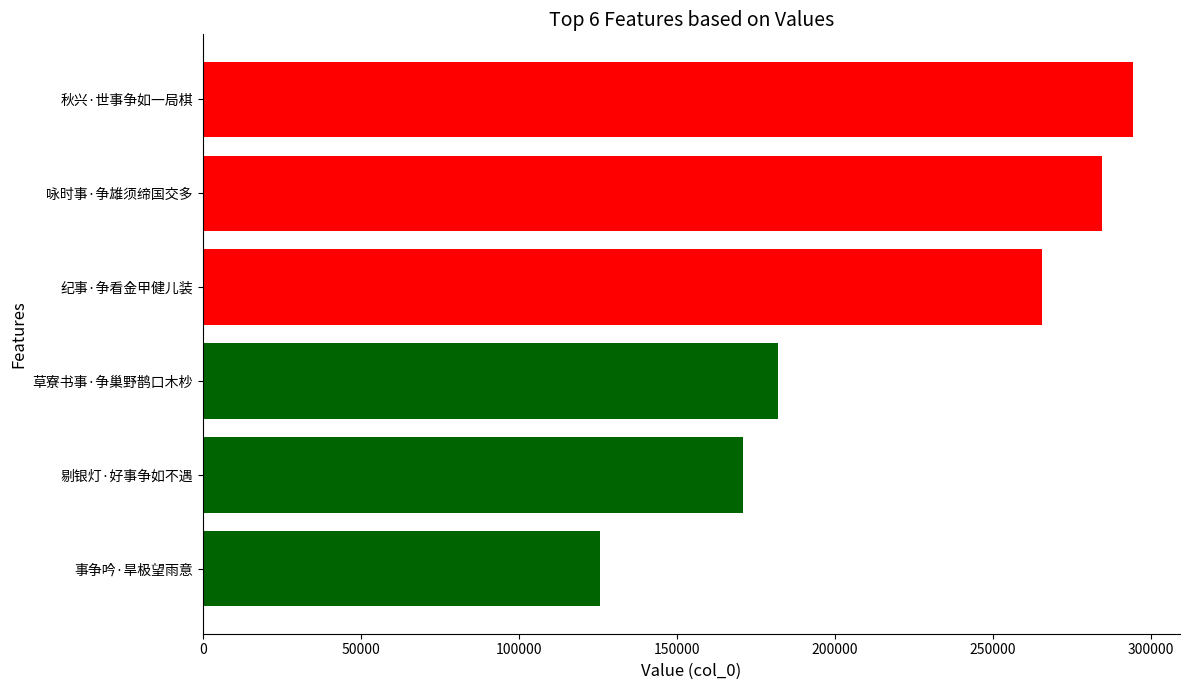

At which label is the value closest to 210094?

草寮书事·争巢野鹊口木杪